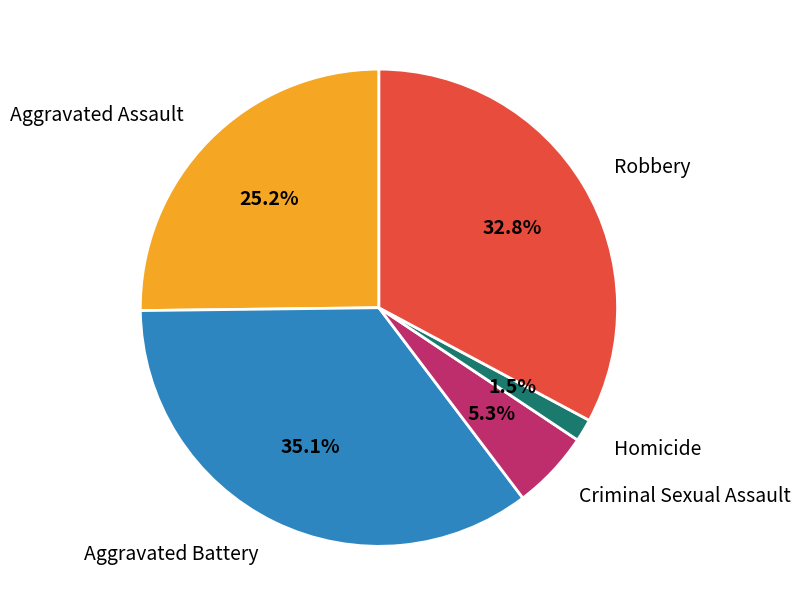

What is the largest slice in the pie chart?

Aggravated Battery